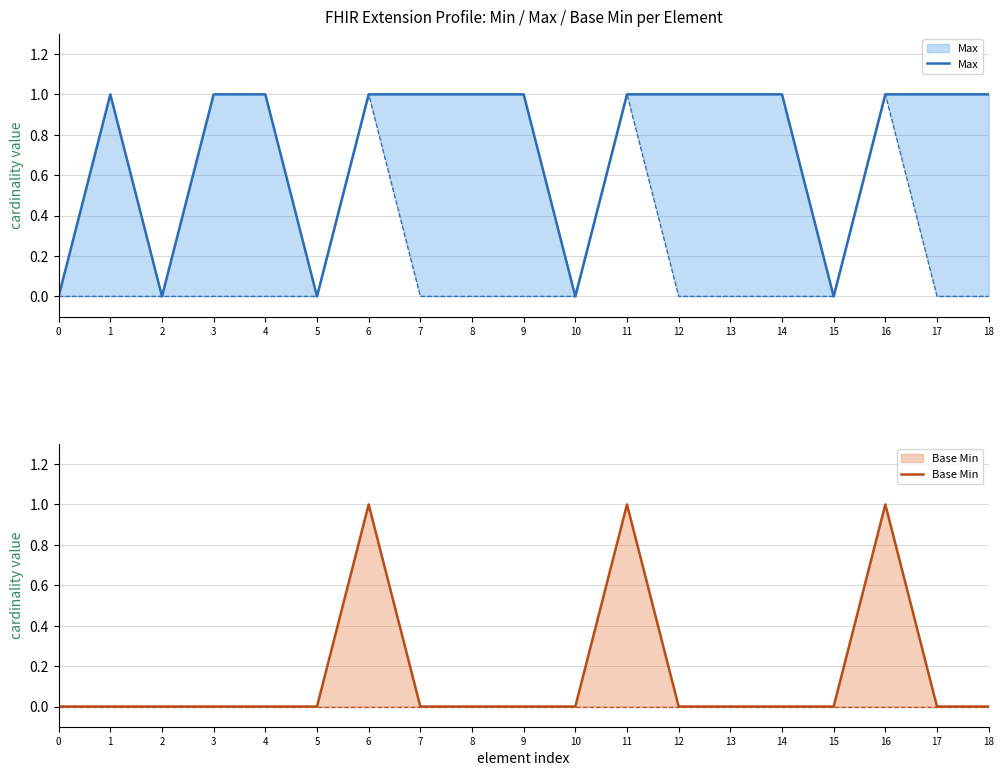

How many interior local peaks does the Base Min series have?

3